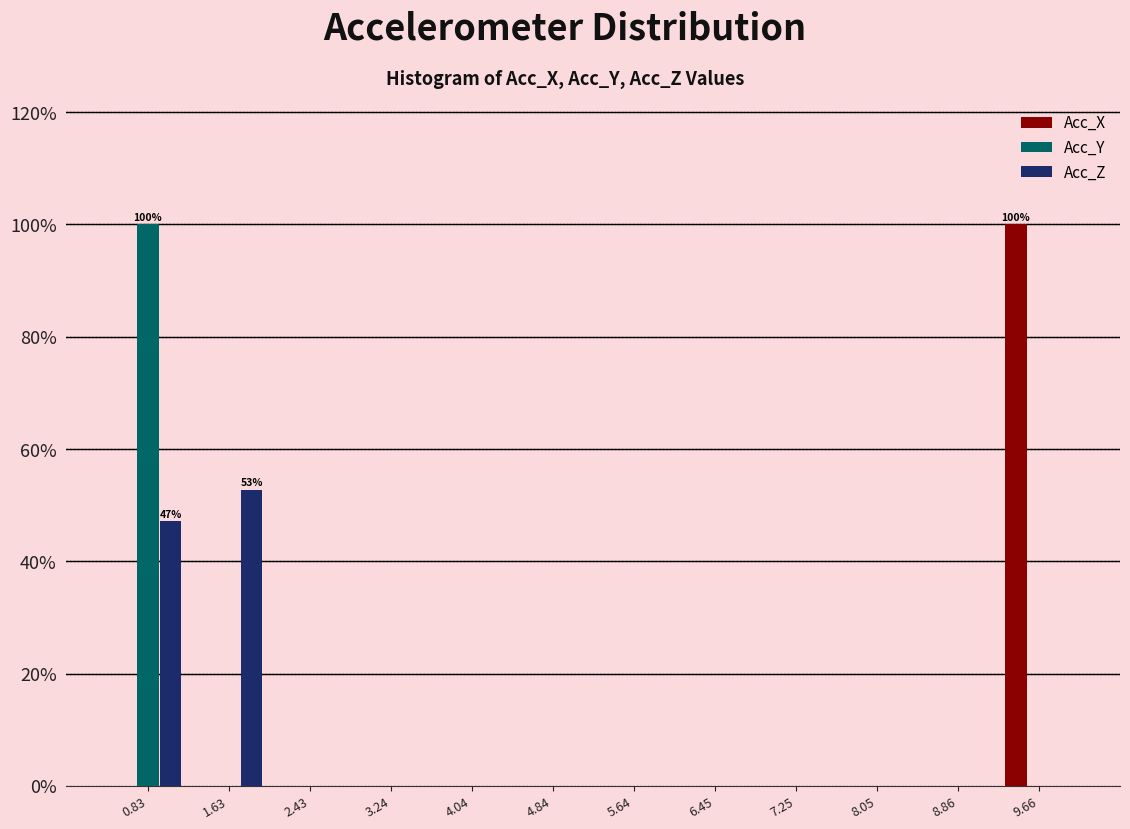

In the Acc_X series, which range on the x-axis has the tallest bar?

9.3 to 10.1